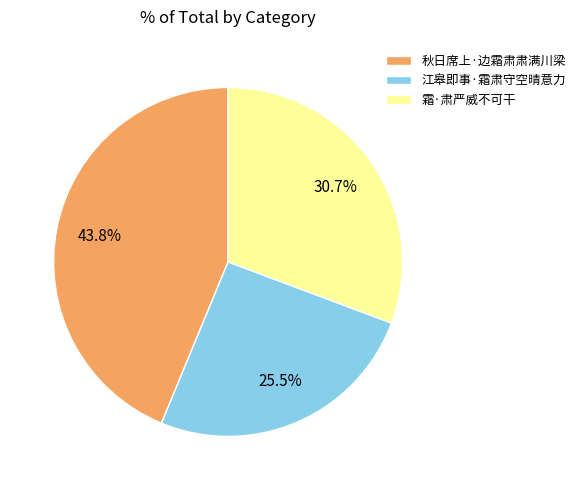

Which slice is the smallest?

江皋即事·霜肃守空晴意力